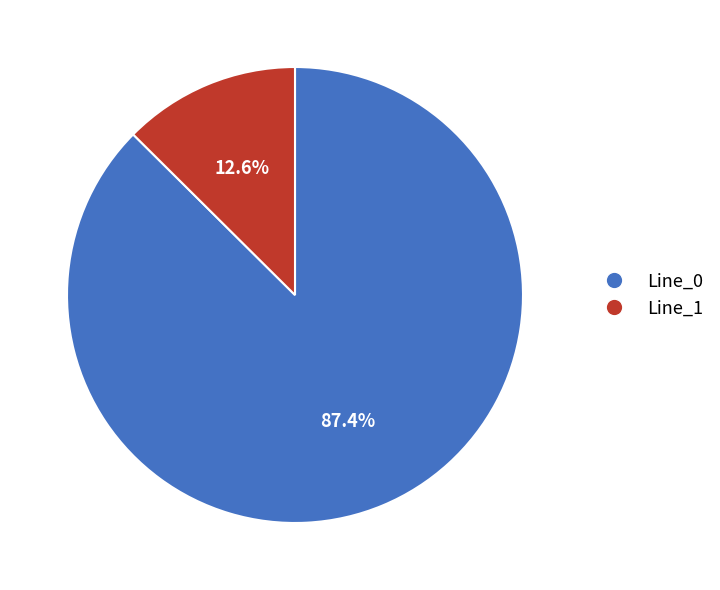

Is there a majority slice in this chart?

Yes